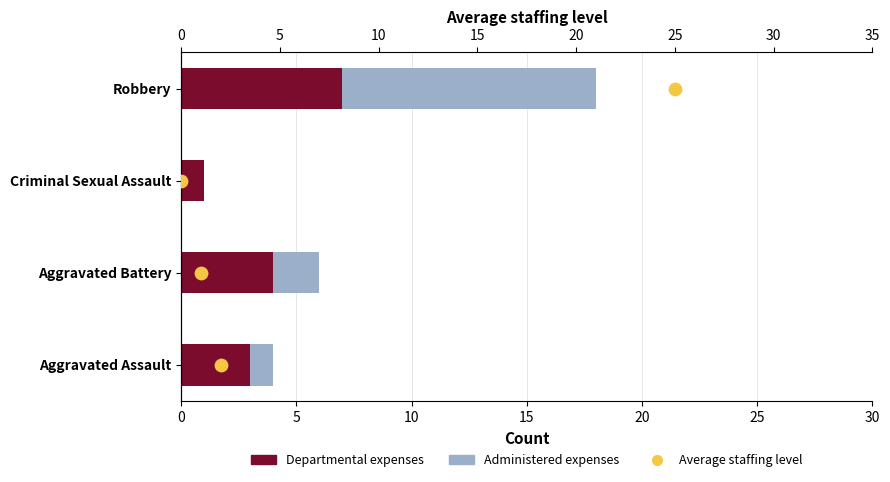

Is the value of Administered expenses at 5 greater than the value of Average staffing level at 15?

No